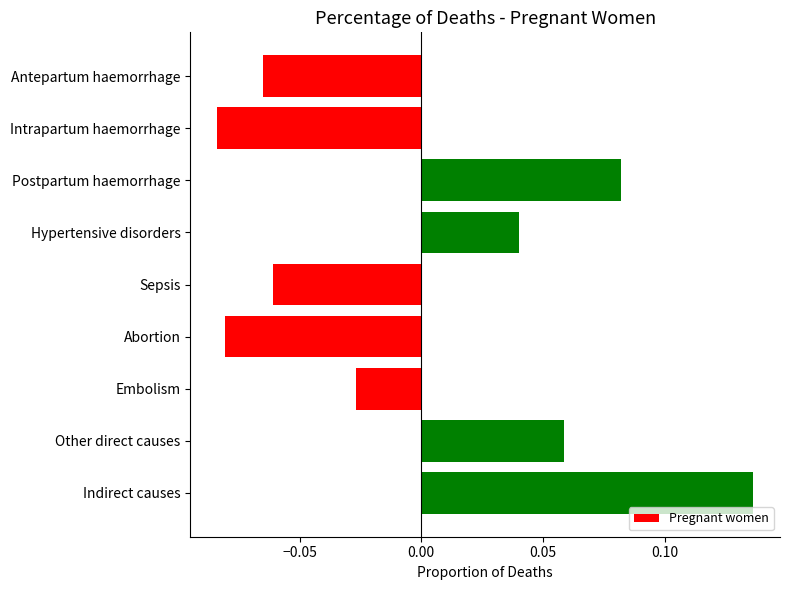

What is the label of the 6th bar from the top?

Abortion